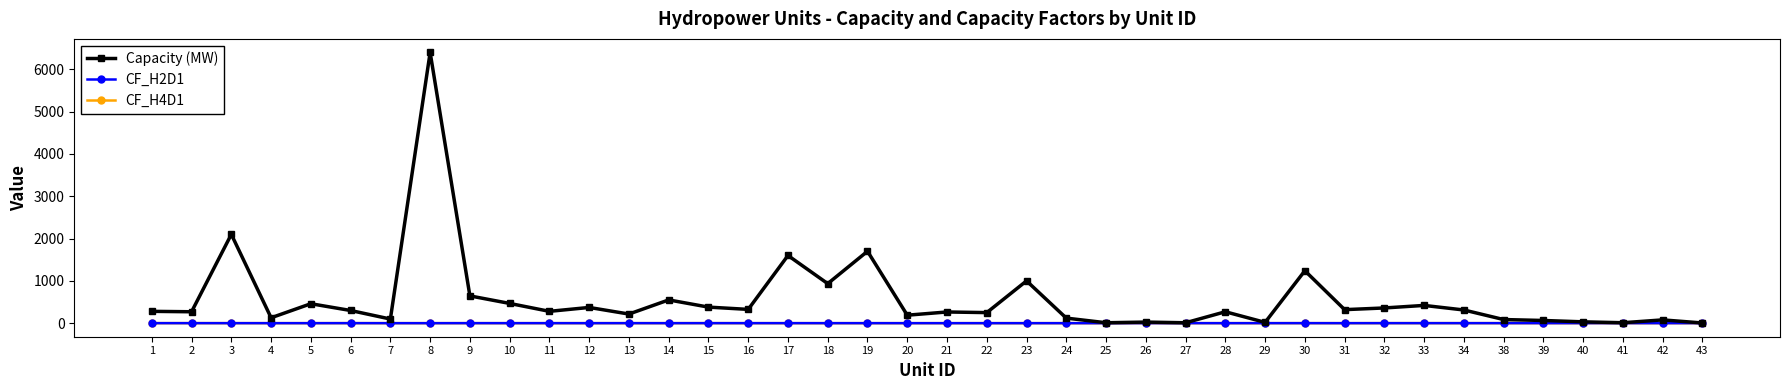

What is the difference between the highest and lowest values at 22?

249.5